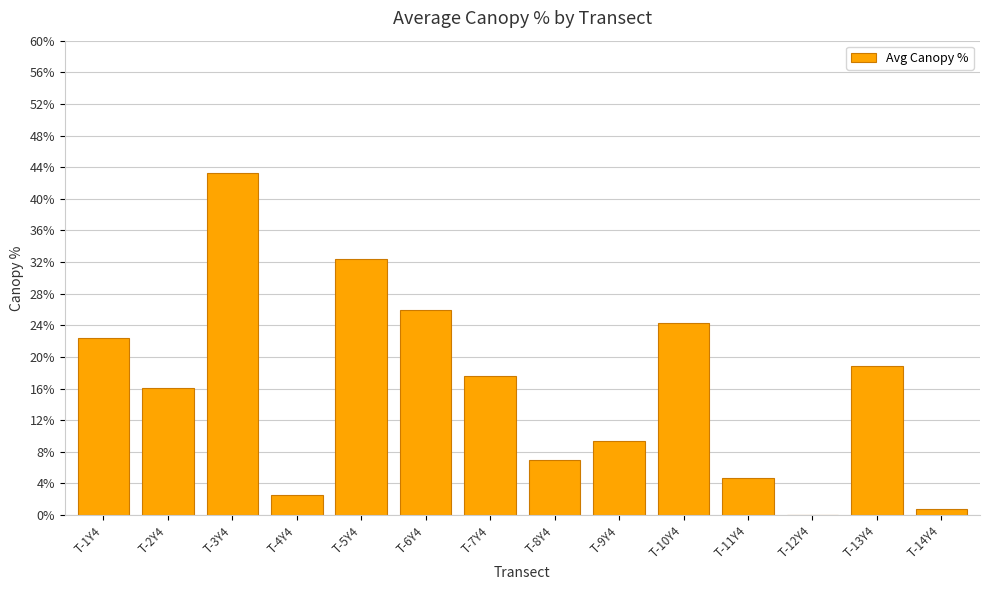

Reading left to right, transcribe all the data shown in this chart.

22.4	16.0	43.2	2.6	32.3	26.0	17.6	7.0	9.4	24.3	4.7	0.0	18.9	0.8